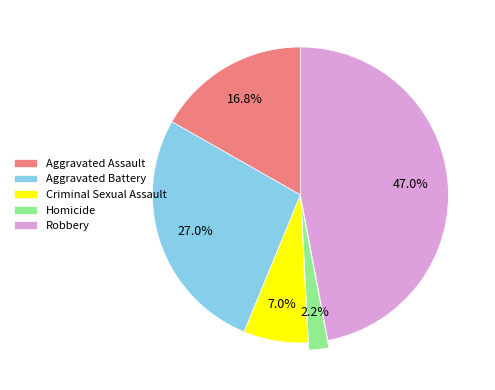

Does Robbery represent more than half of the total?

No